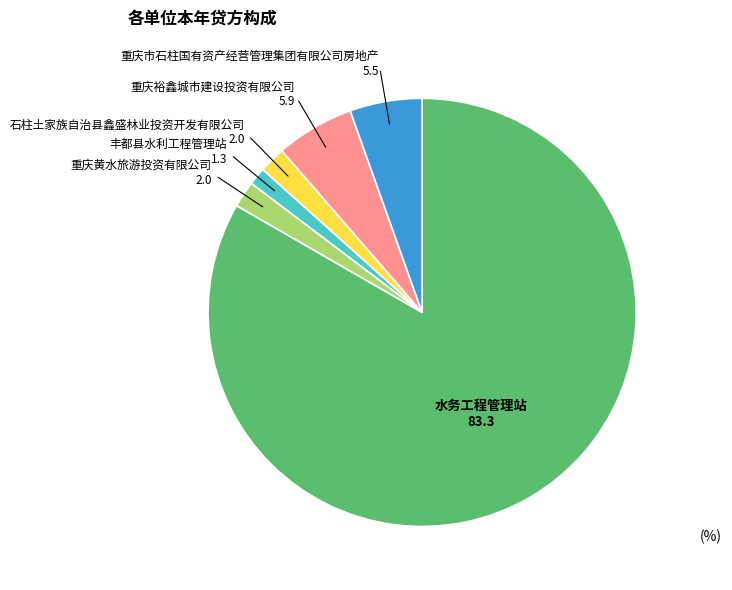

Is there a majority slice in this chart?

Yes